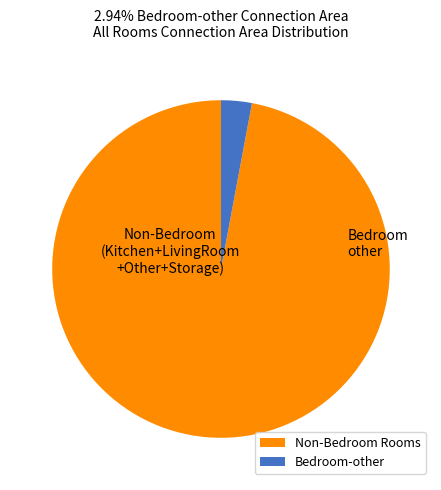

Which slice is the largest?

Non-Bedroom Rooms